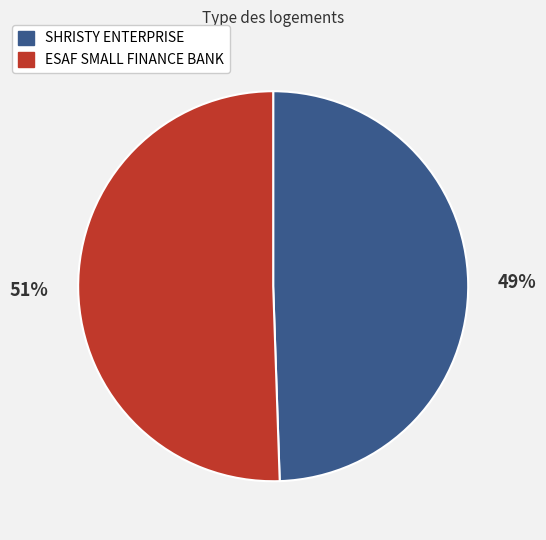

Which has a higher value, ESAF SMALL FINANCE BANK or SHRISTY ENTERPRISE?

ESAF SMALL FINANCE BANK